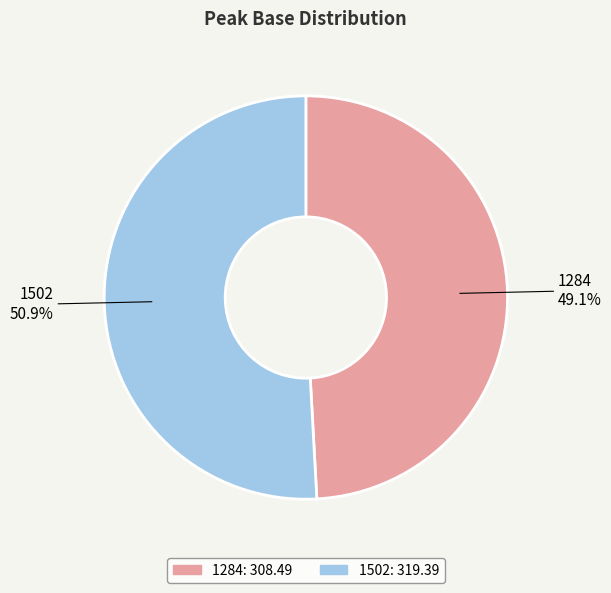

Which has a higher value, 1502 or 1284?

1502